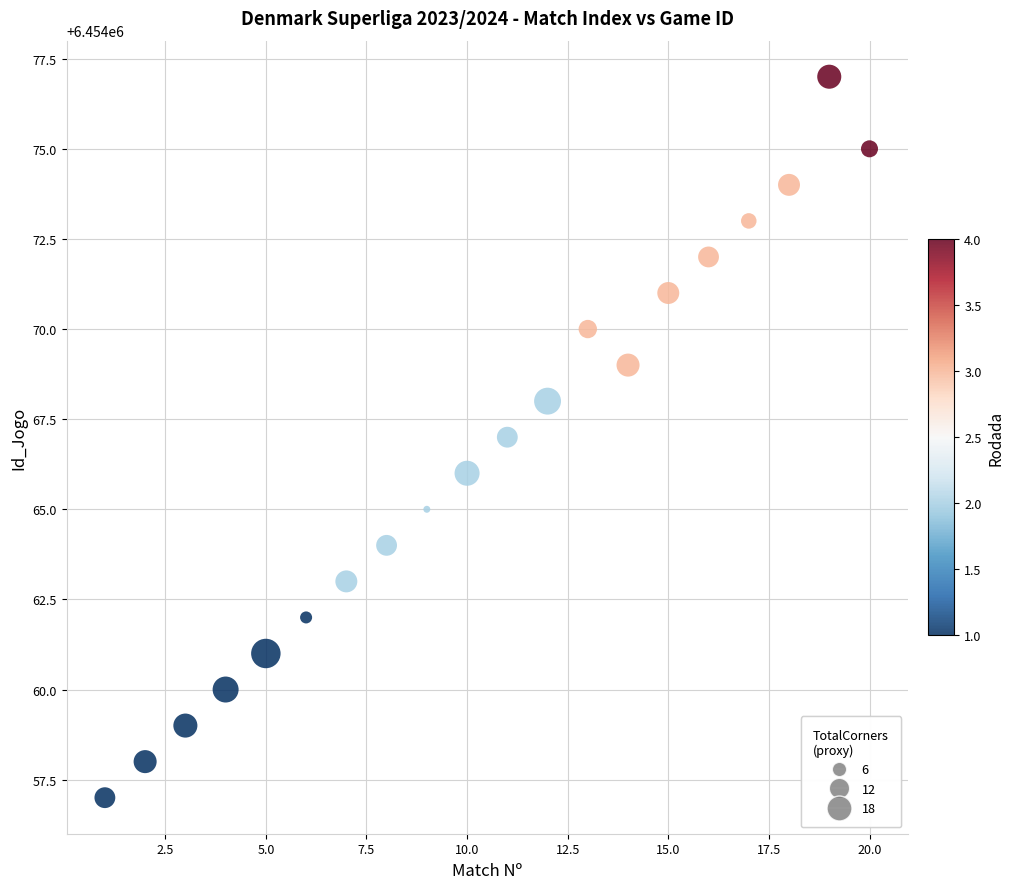

What is the range of X values (max minus min)?

19